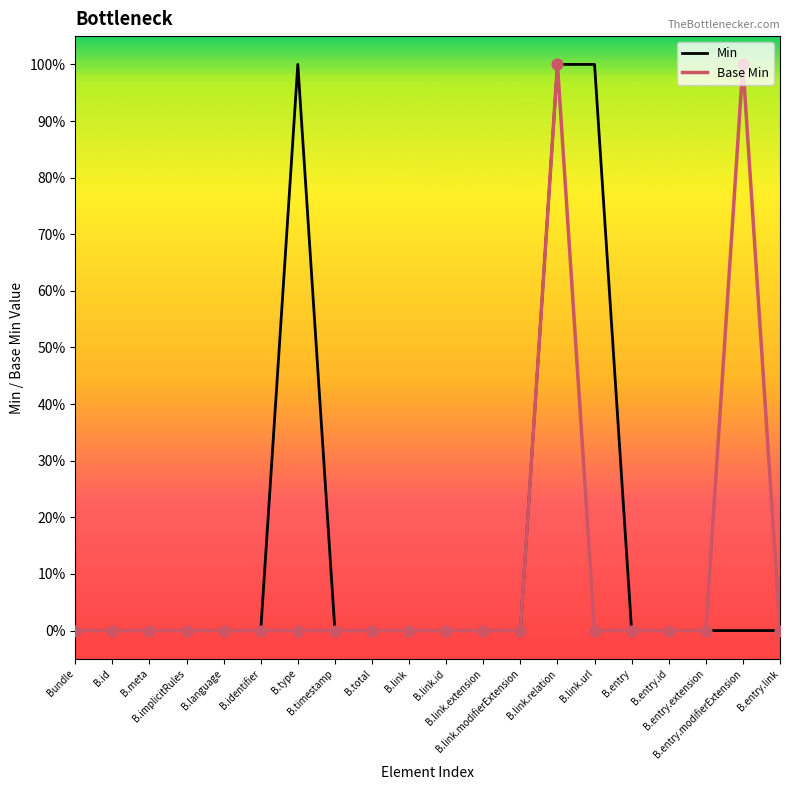

At which category is the sum across all series the highest?

B.link.relation